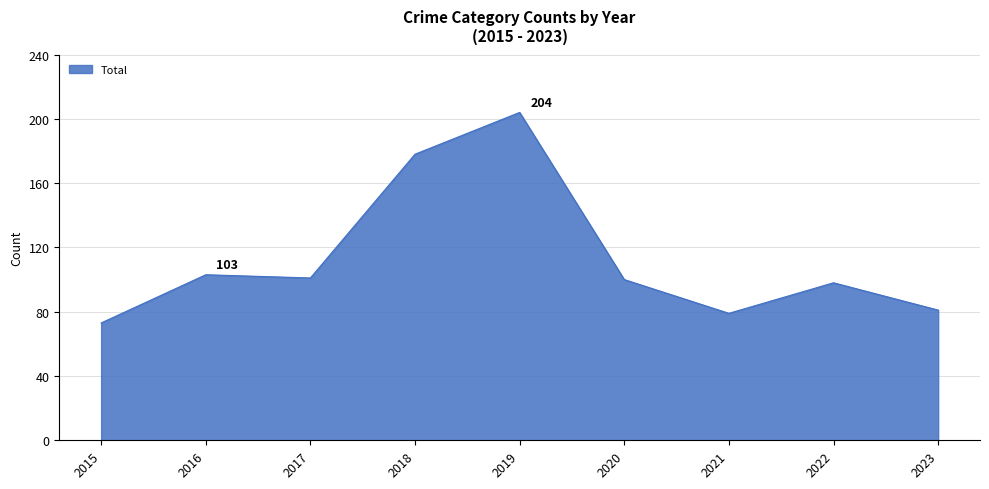

How many categories are shown in the chart?

9